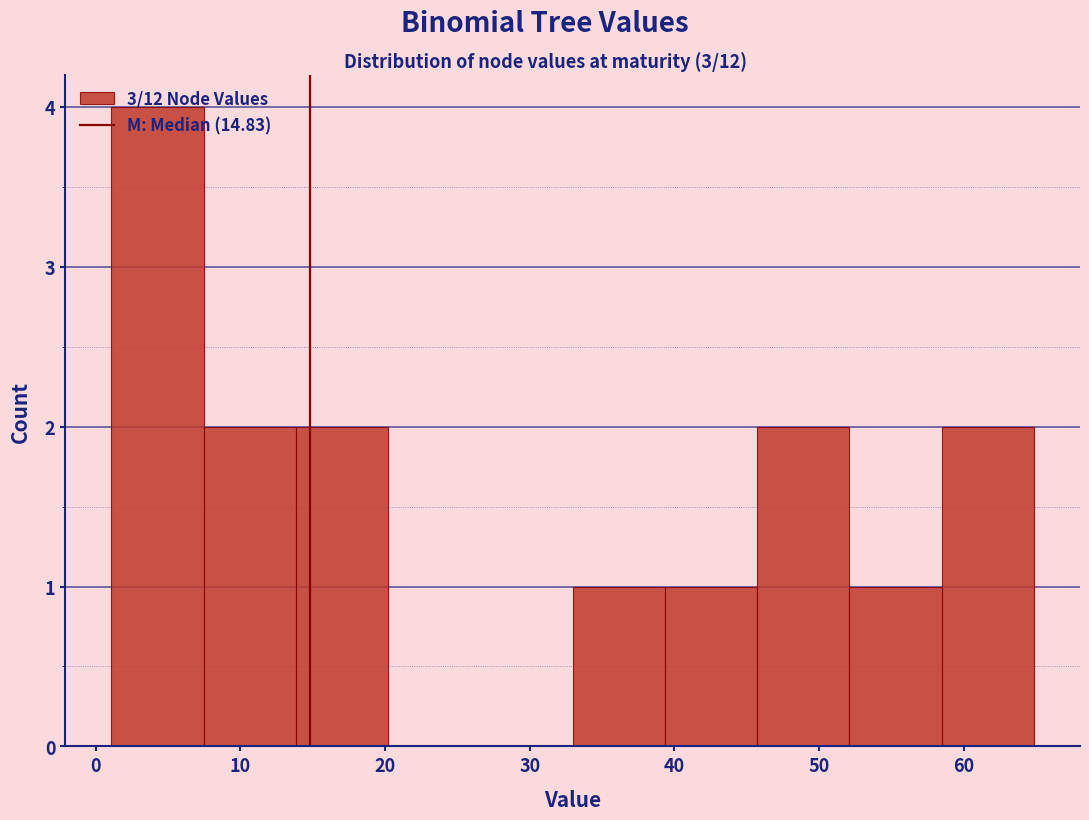

How tall is the bar that spans 58 to 65 on the x-axis? Neither the bar edges nor the heights are printed on the chart, so give them approximately, as read against the axes.

2